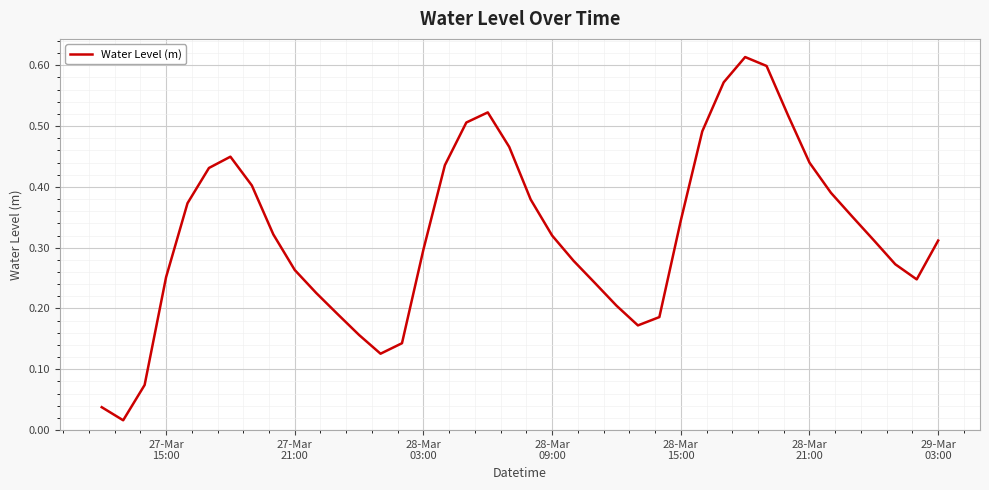

Reading right to left, what are all the values shown in this chart?

0.3	0.2	0.3	0.3	0.4	0.4	0.4	0.5	0.6	0.6	0.6	0.5	0.3	0.2	0.2	0.2	0.2	0.3	0.3	0.4	0.5	0.5	0.5	0.4	0.3	0.1	0.1	0.2	0.2	0.2	0.3	0.3	0.4	0.4	0.4	0.4	0.3	0.1	0.0	0.0